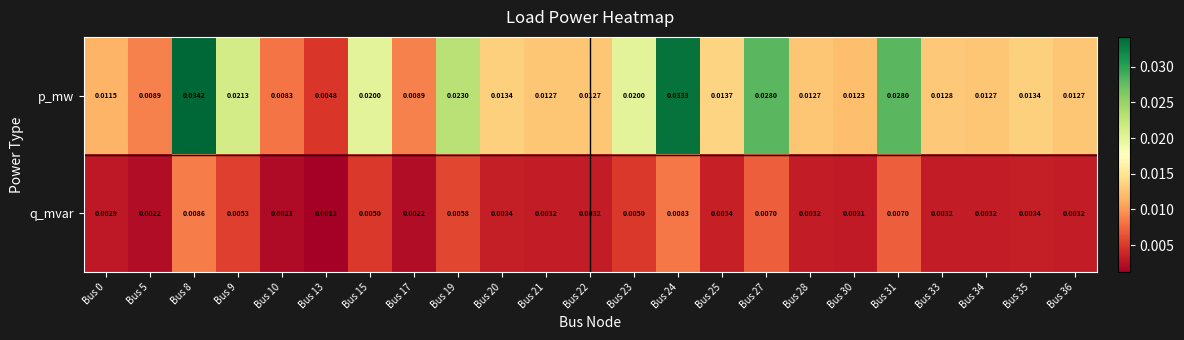

At Bus 15, list the series in order from largest to smallest.

p_mw, q_mvar